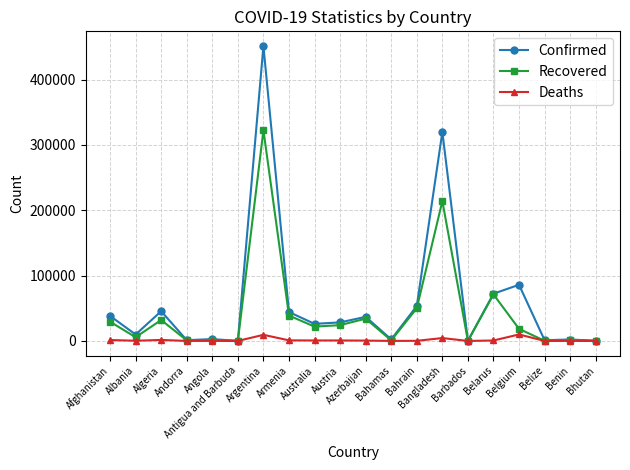

What is the label of the 11th point from the right?

Austria